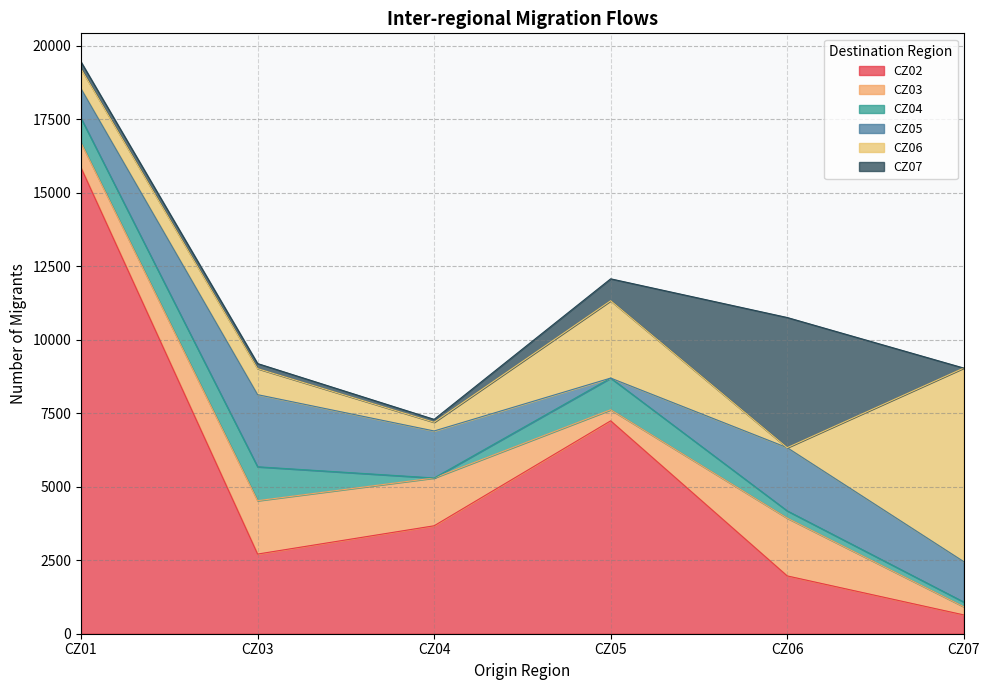

How many data points does each series have?

6